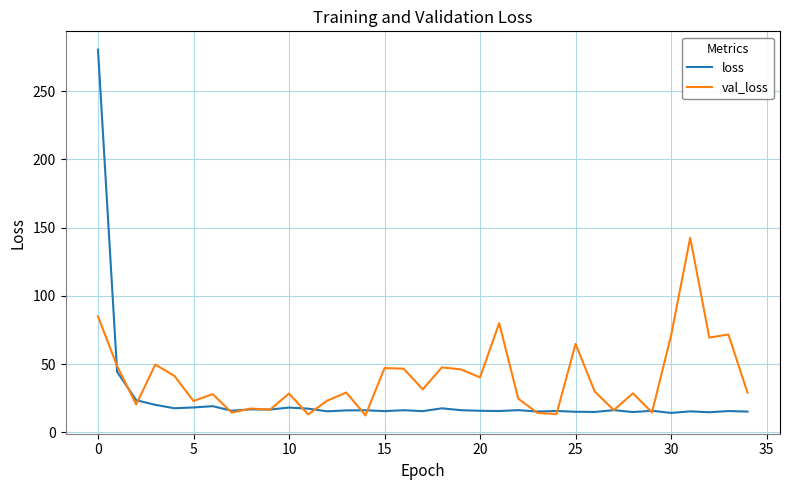

Which series has the largest total across all categories?

val_loss